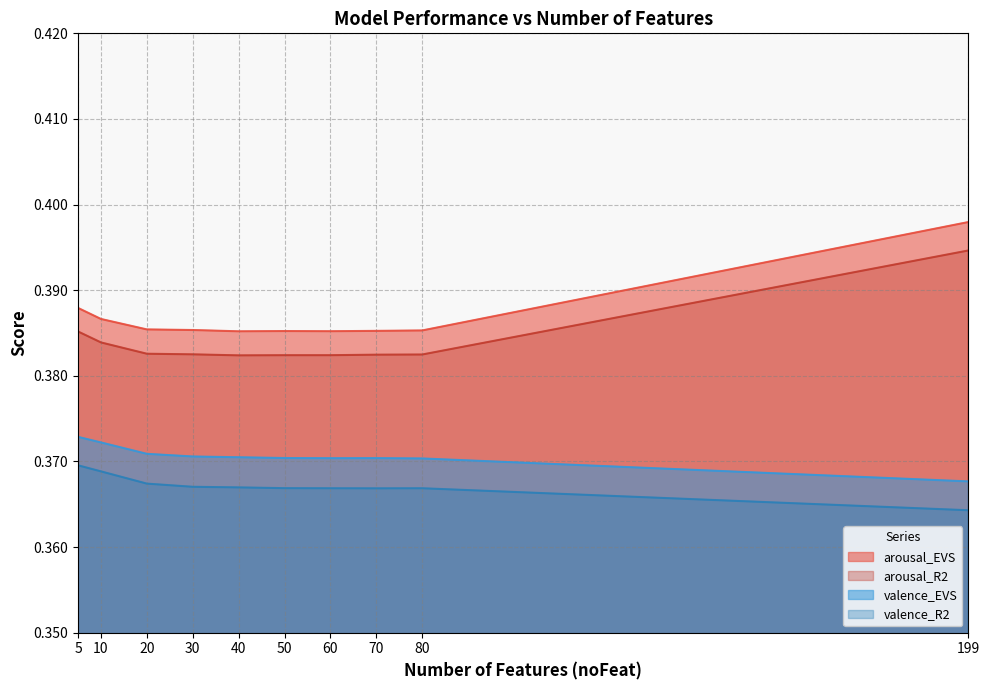

How many series are shown in this chart?

4